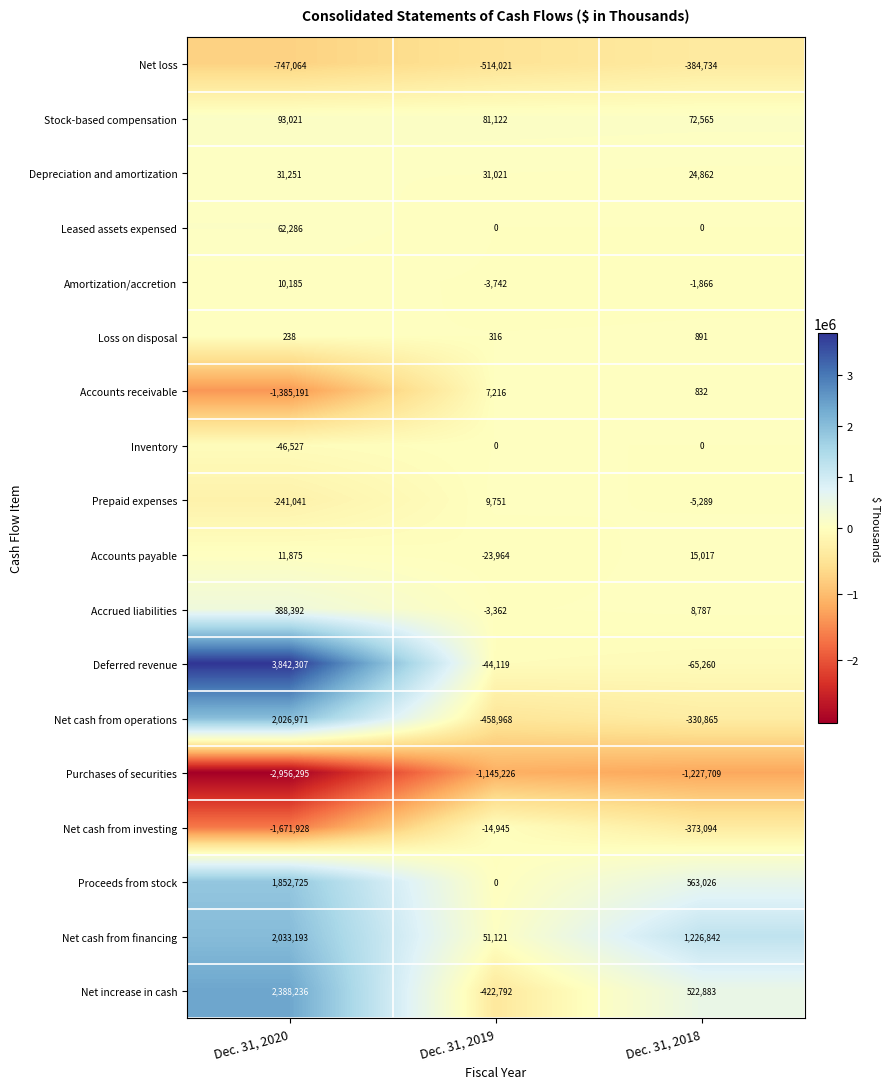

What is the sum of all Net loss values?

-1645819